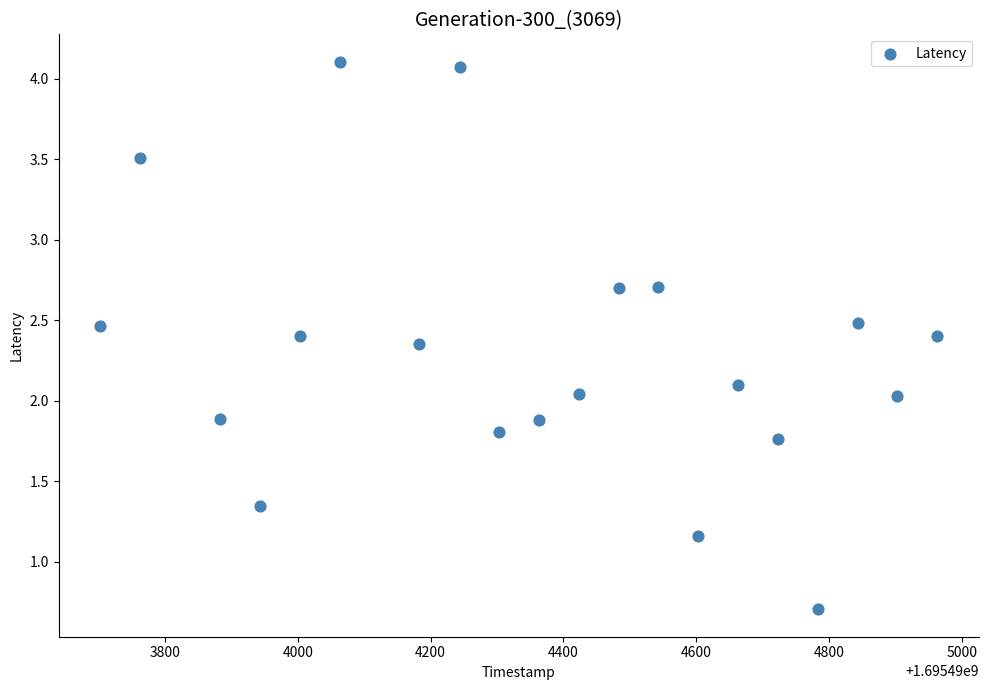

What is the range of X values (max minus min)?

1260.0